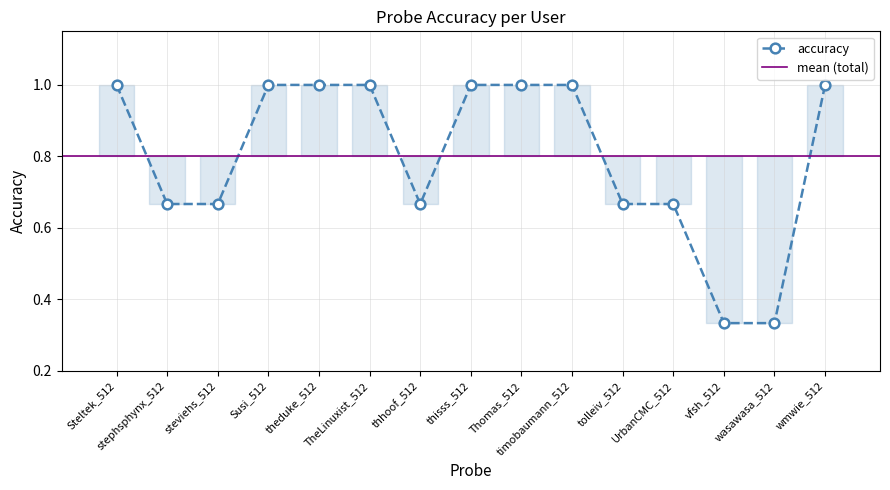

Rank the categories by value from highest to lowest.

Steltek_512, Susi_512, theduke_512, TheLinuxist_512, thisss_512, Thomas_512, timobaumann_512, wmwie_512, stephsphynx_512, steviehs_512, thhoof_512, tolleiv_512, UrbanCMC_512, vfsh_512, wasawasa_512